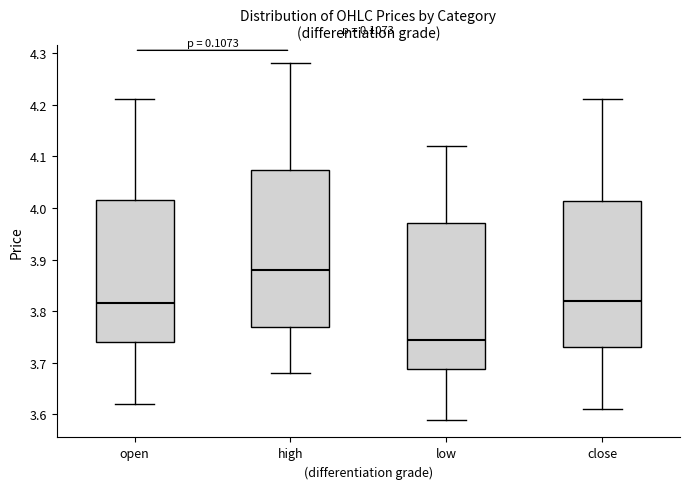

Which box is the tallest, from its lower edge to its upper edge?

high